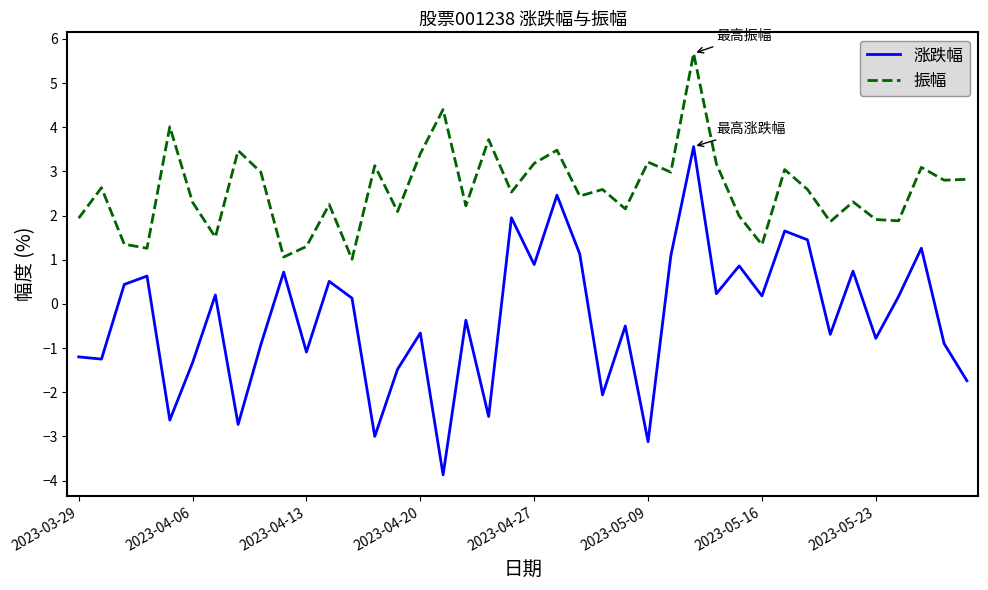

True or false: 涨跌幅 and 振幅 cross at least once.

False